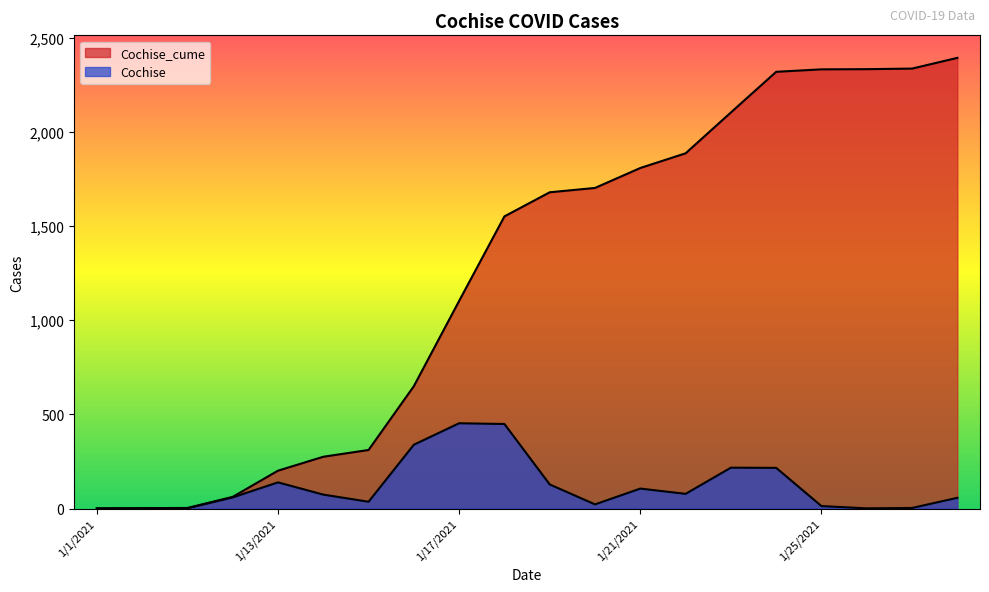

What is the label of the 13th point from the left?

1/21/2021